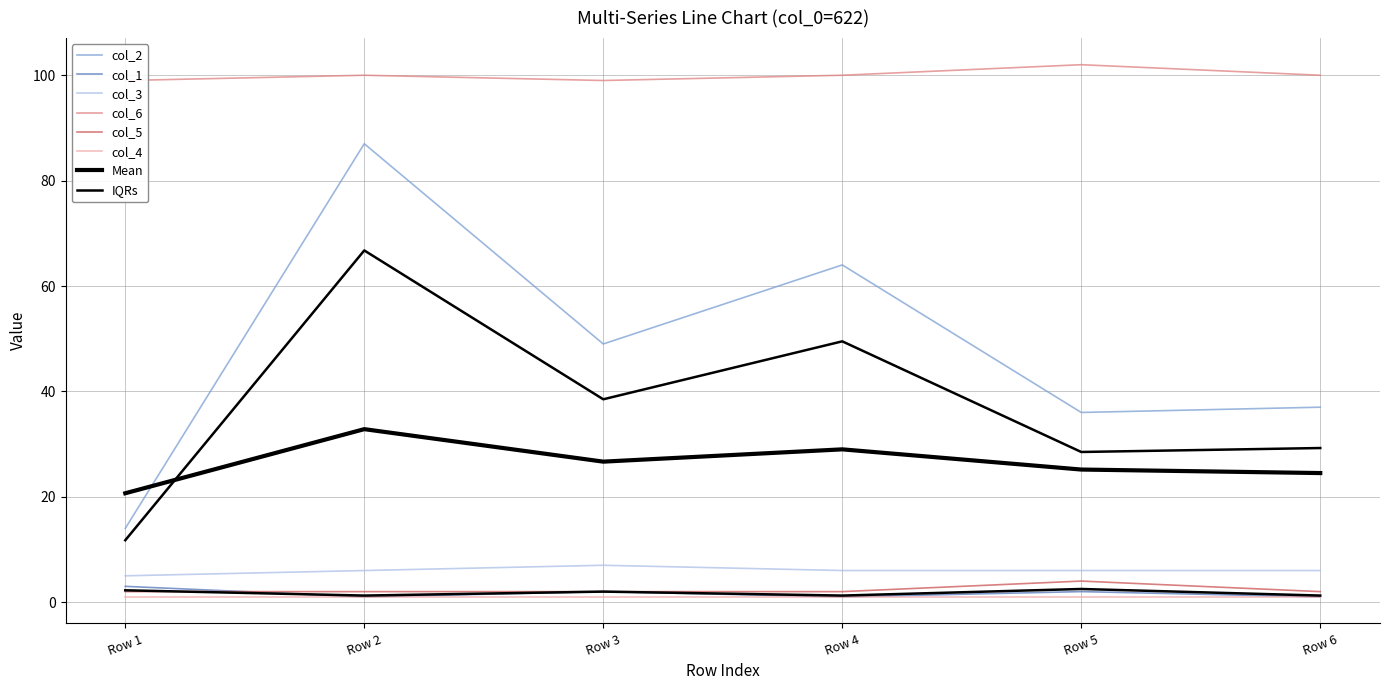

Which has a higher value, Row 4 or Row 3?

Row 4